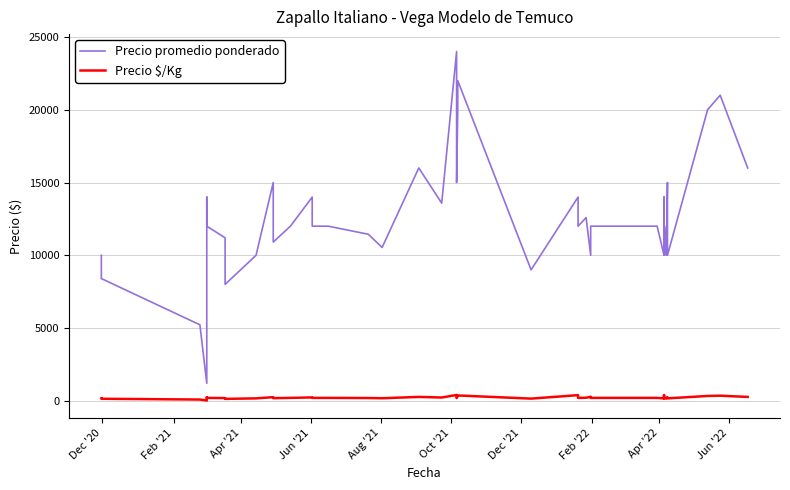

How many data points does each series have?

40